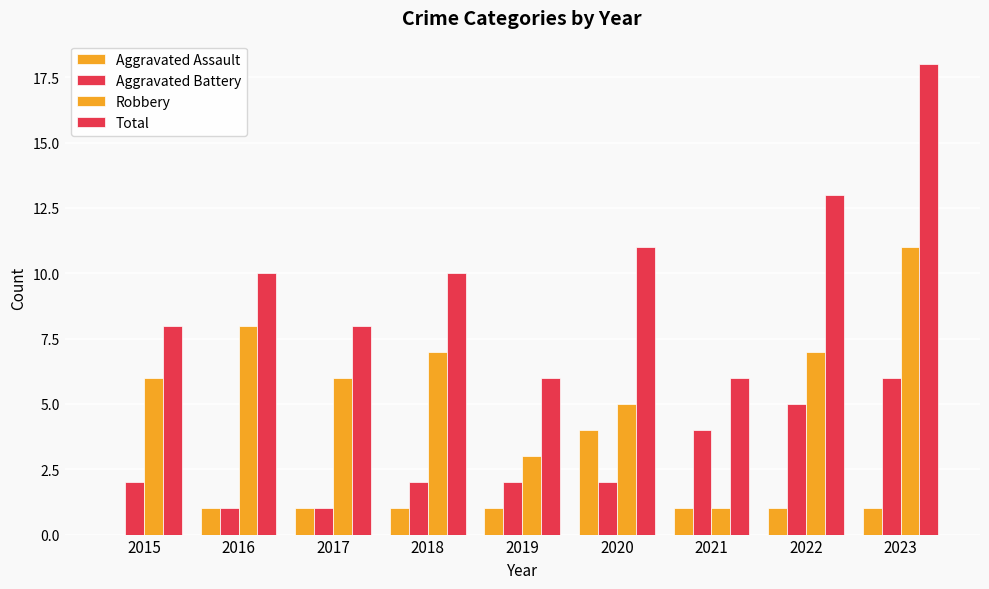

What is the value of the Total bar at the 1st from the left?

8